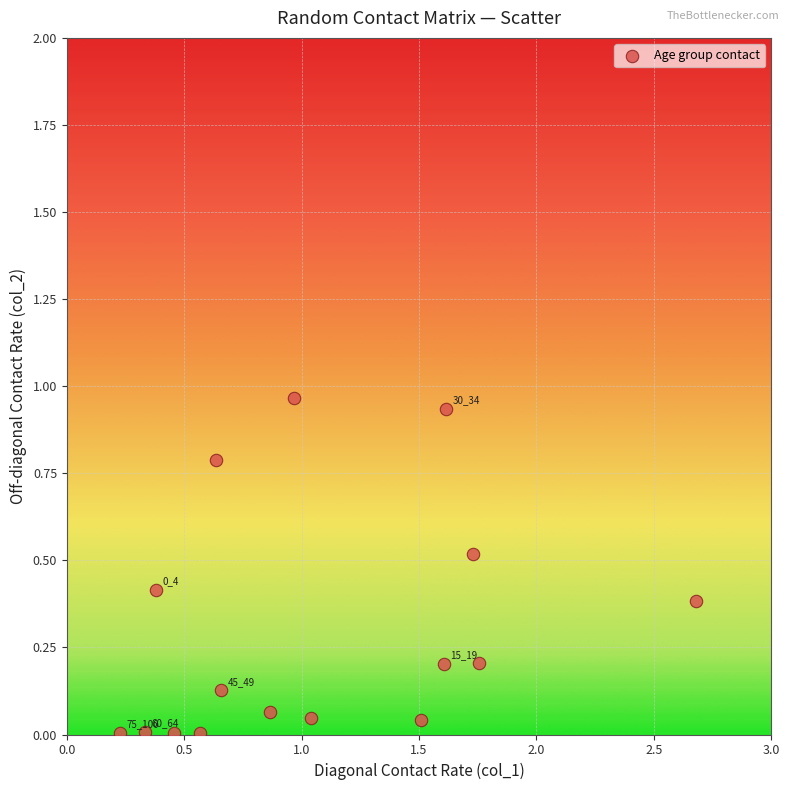

What is the range of X values (max minus min)?

2.5